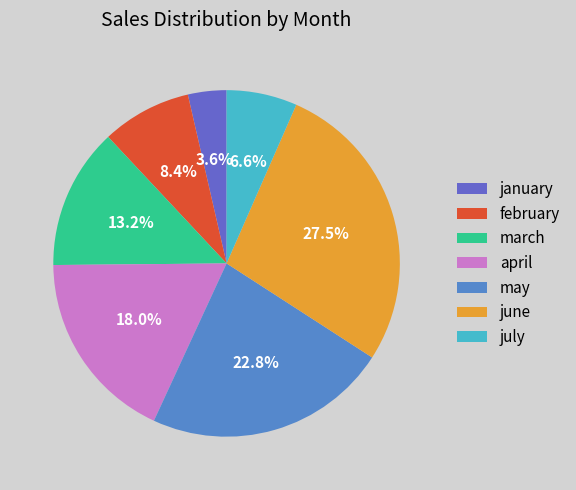

True or false: june accounts for 22% of the total.

False